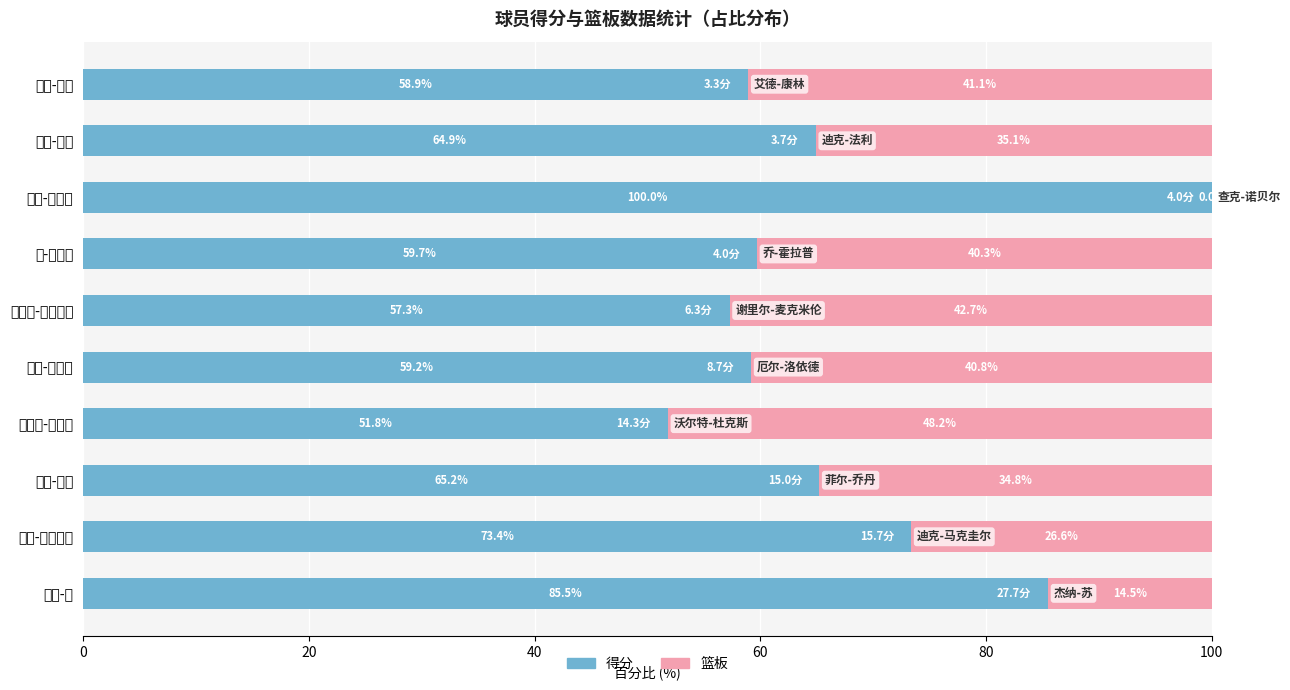

How many groups of bars are there?

10